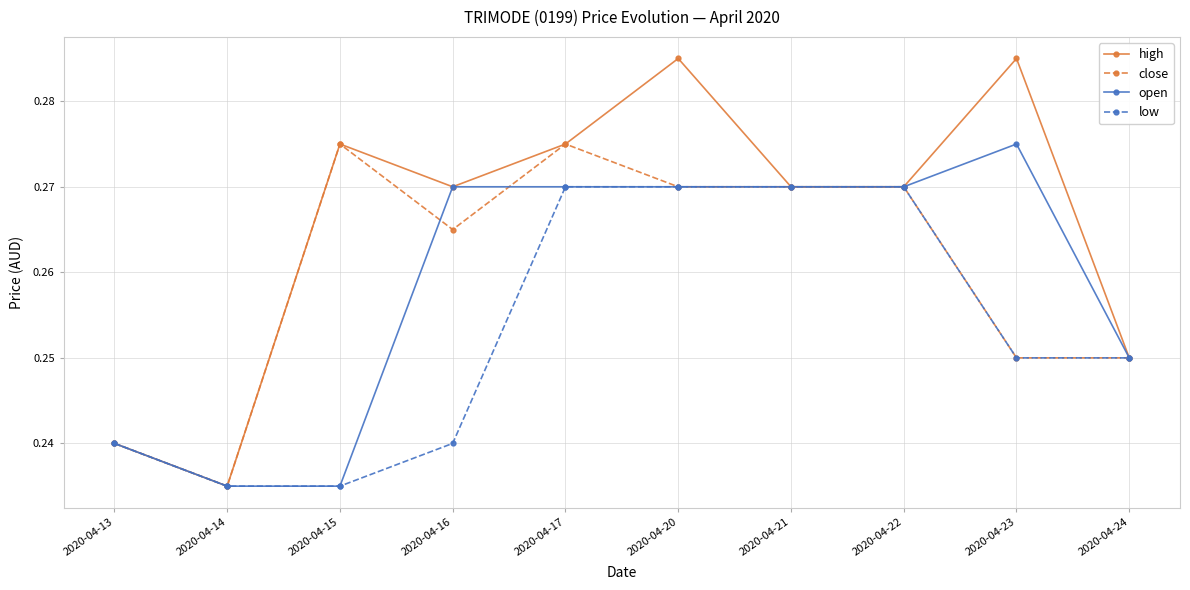

Is it true that open equals 0.1 at 2020-04-16?

False